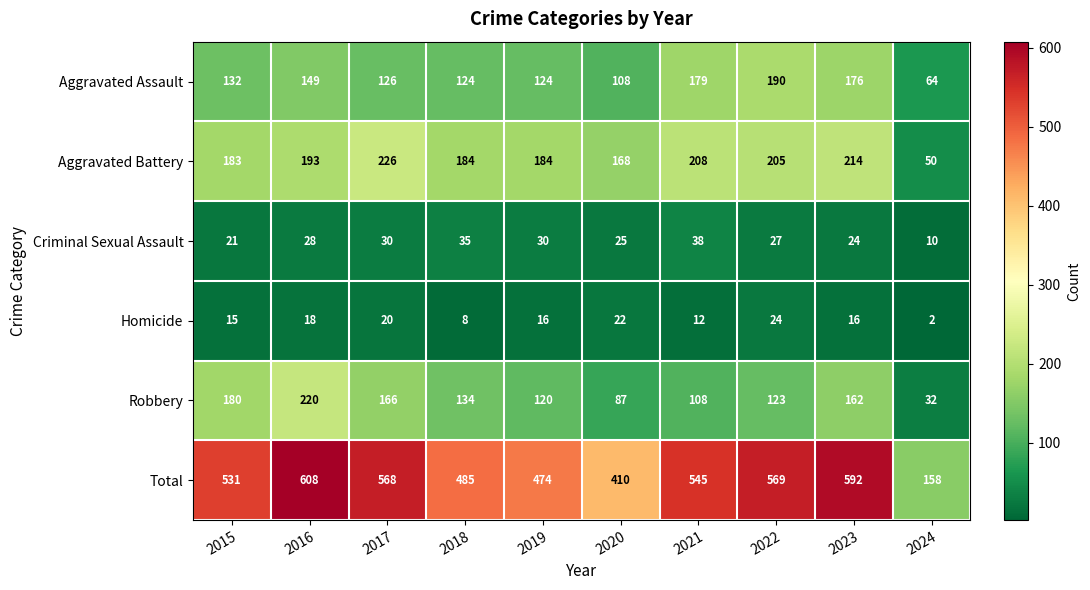

At which label is Criminal Sexual Assault closest to 24?

2023